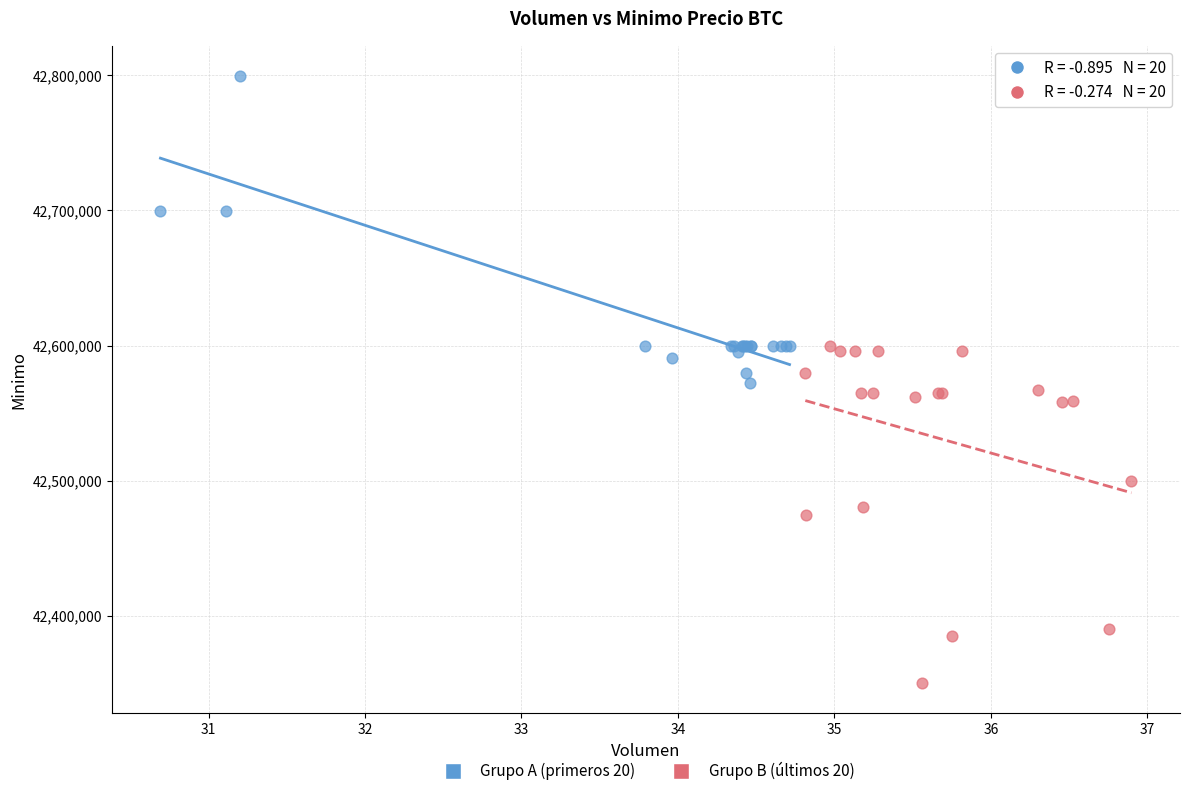

Which series contains the highest Y value?

Grupo A (primeros 20)